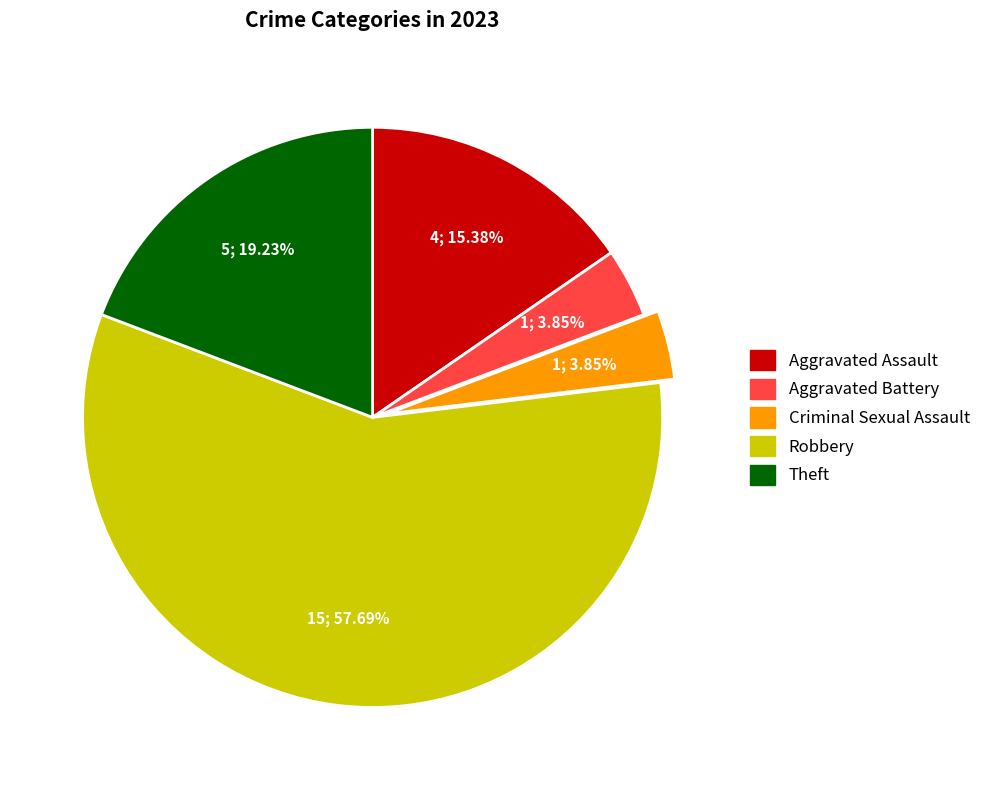

How many slices are in this pie chart?

5